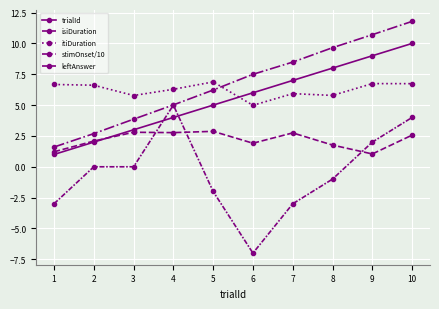

At which label does isiDuration reach its peak?

5